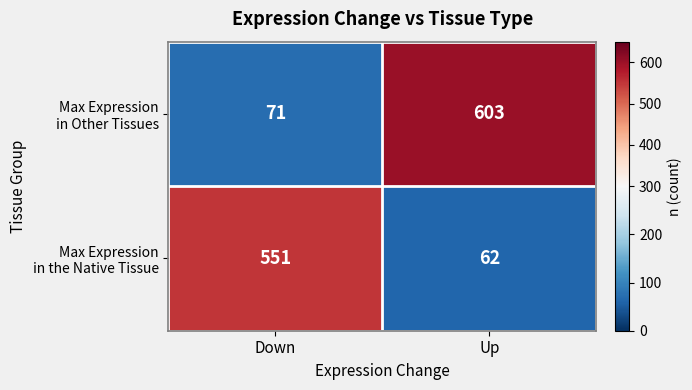

What is the spread (max minus min) of values at Up?

541